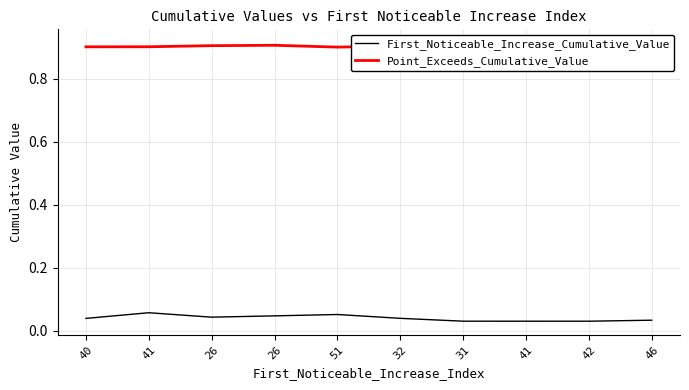

What is the approximate value of Point_Exceeds_Cumulative_Value at 41?

0.9